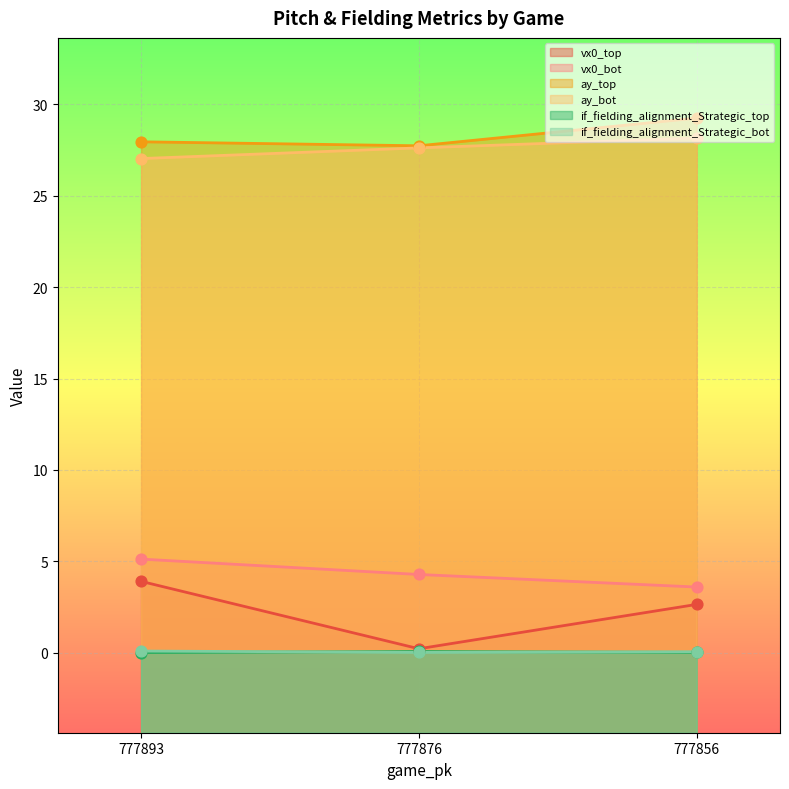

At which category is the sum across all series the highest?

777893